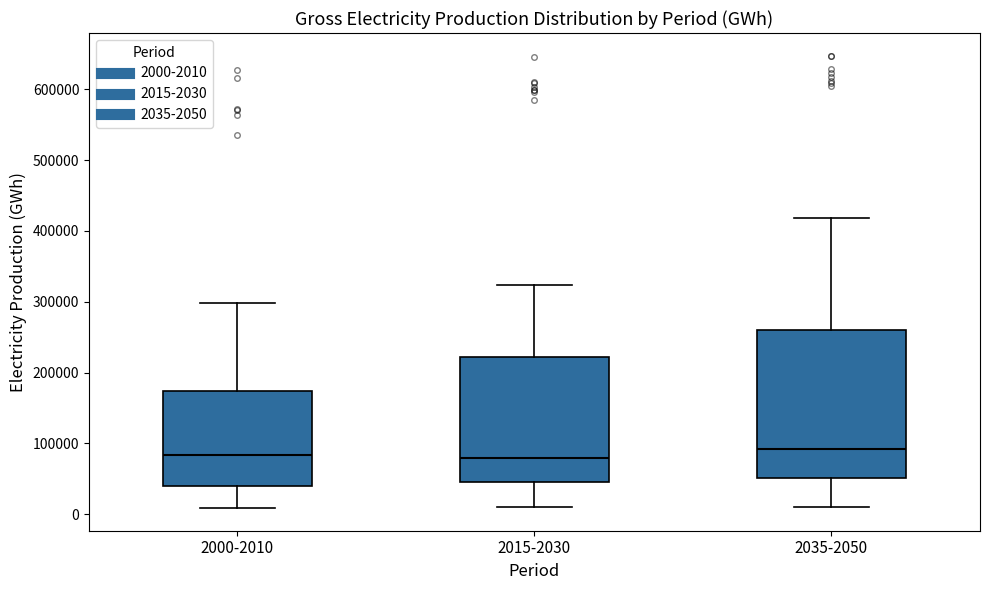

Reading left to right, transcribe this box plot: for each box, give where its median line is, the range the box spans, and where its two whiskers end, as read against the y-axis. The values are not printed on the chart, so give them approximately, as read against the axis.

2000-2010: median 80000, box 40000 to 170000, whiskers 10000 to 300000
2015-2030: median 80000, box 50000 to 220000, whiskers 10000 to 320000
2035-2050: median 90000, box 50000 to 260000, whiskers 10000 to 420000